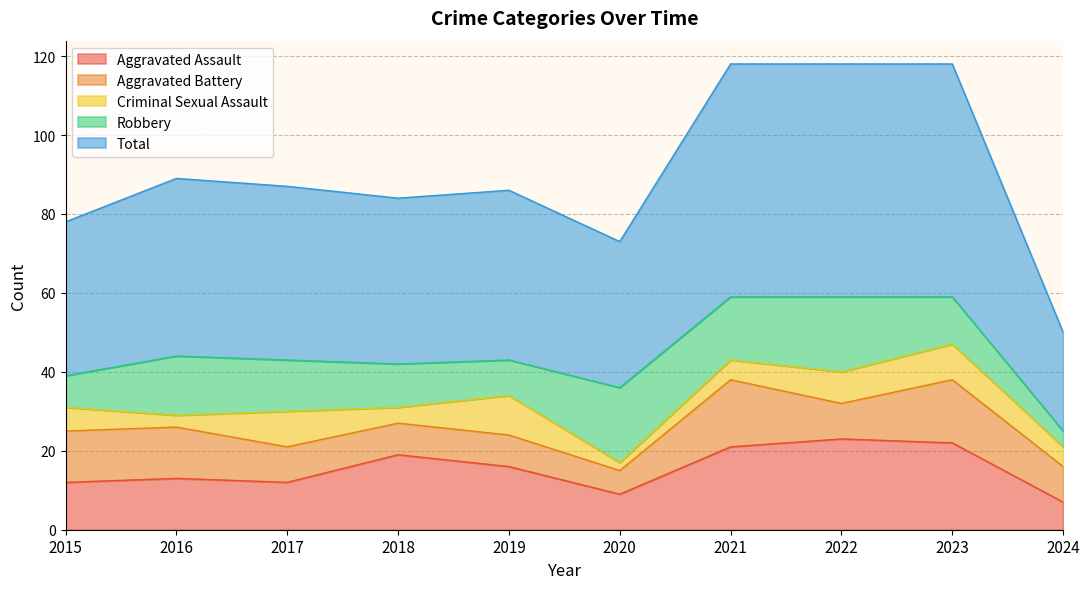

Where does the Total series first go above 44?

2016